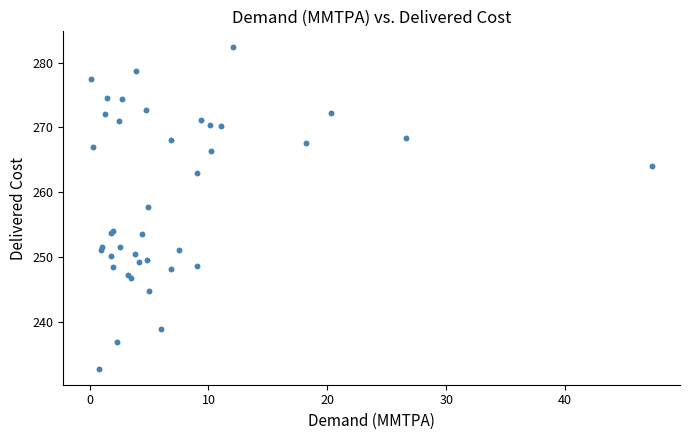

What Y value in the scatter plot is closest to 257?

257.6